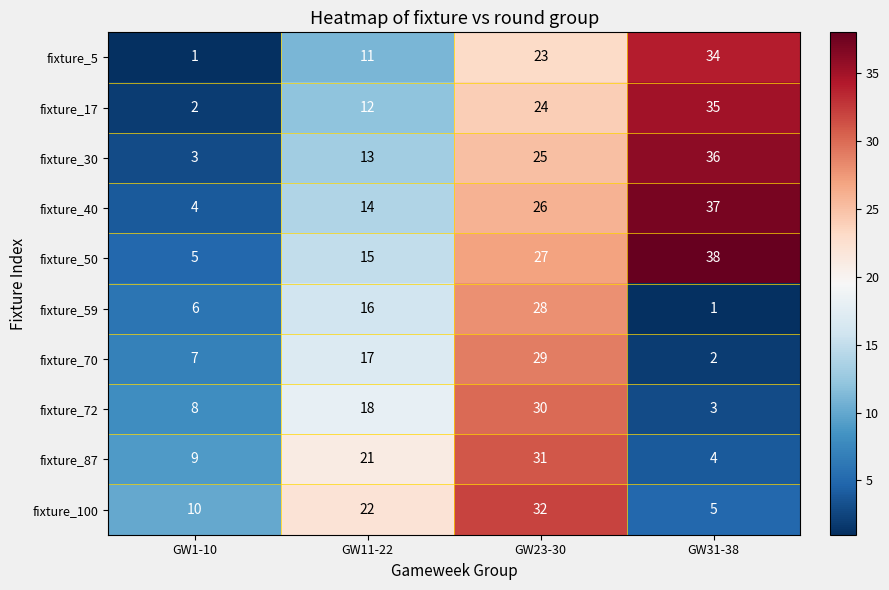

What is the maximum value for fixture_50?

38